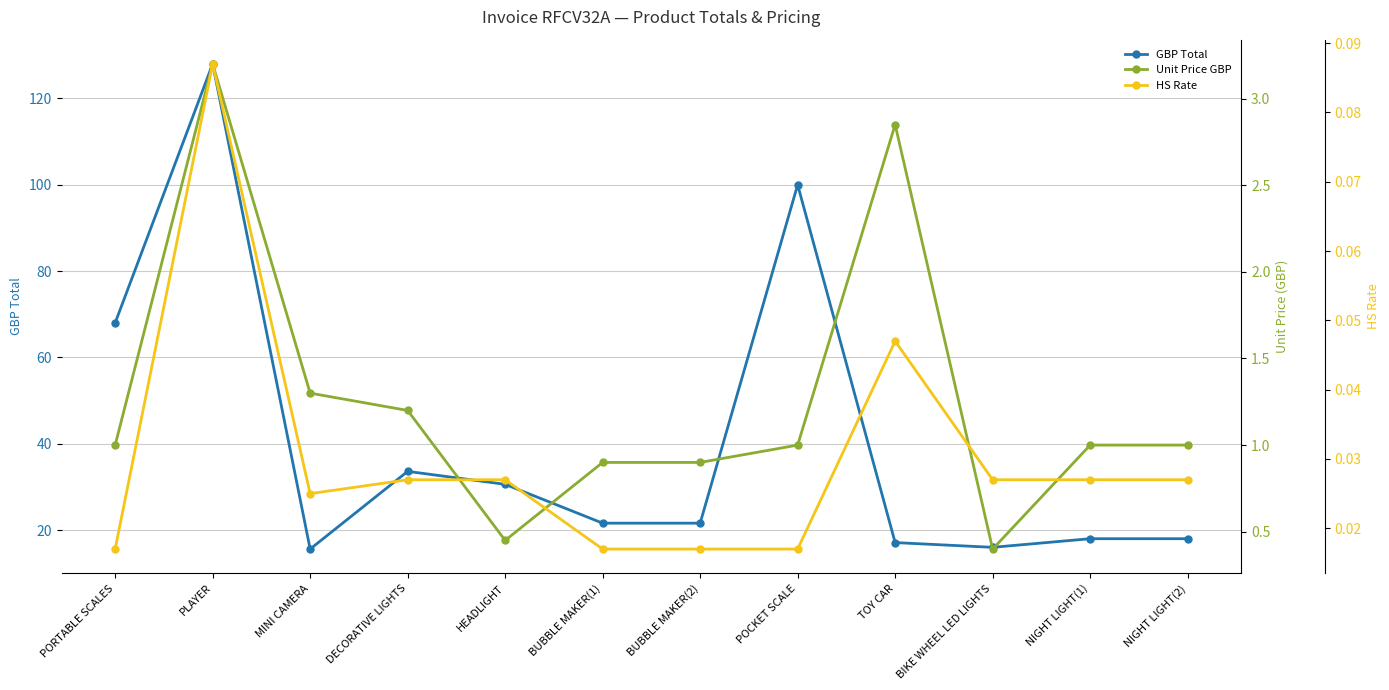

What is the spread (max minus min) of values at PORTABLE SCALES?

68.0